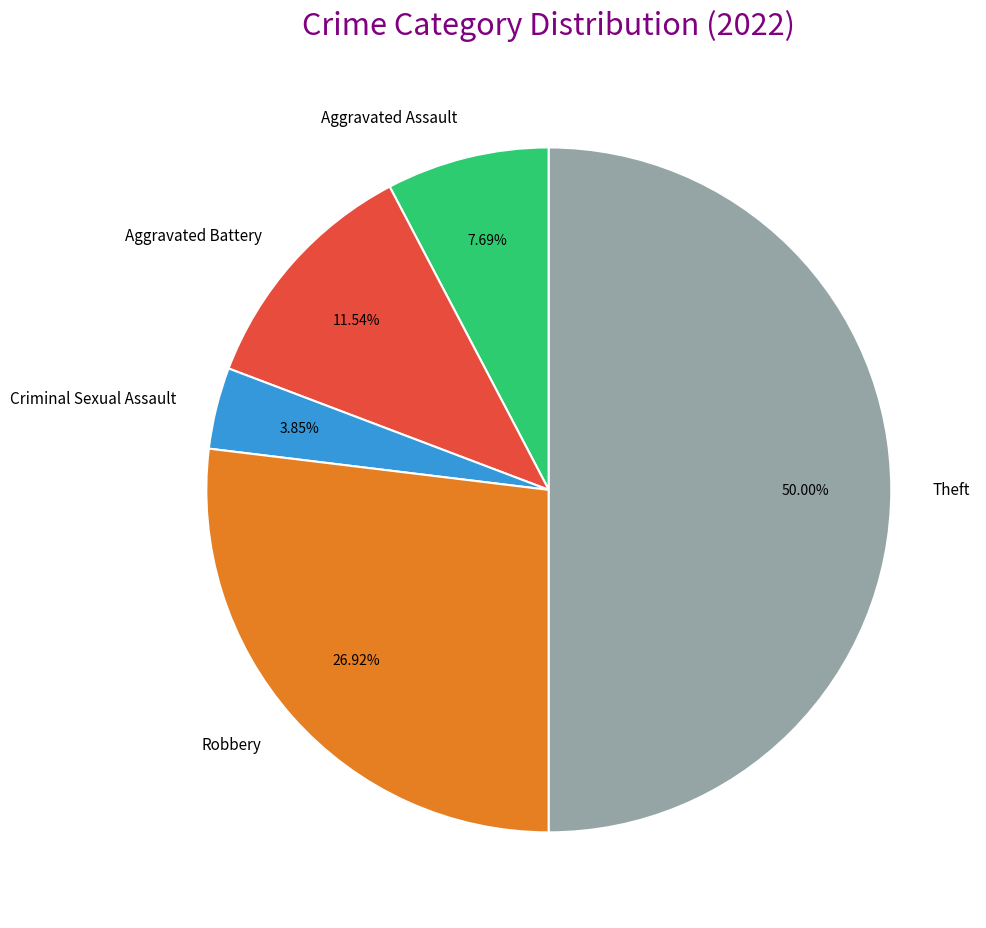

To the nearest percent, what is the difference between the largest and smallest slice percentages?

46%